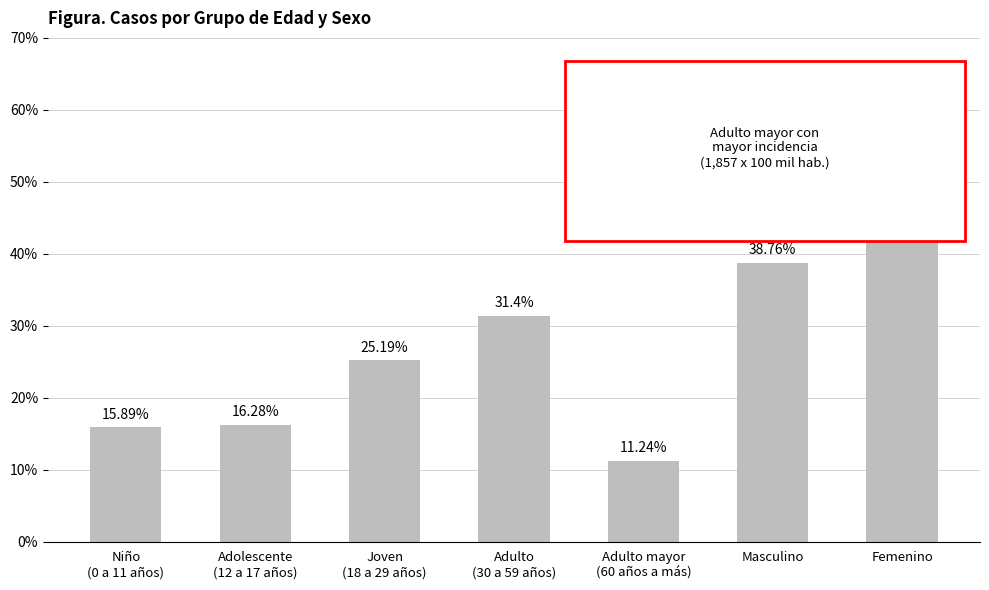

What value does the data have at Niño
(0 a 11 años)?

15.9